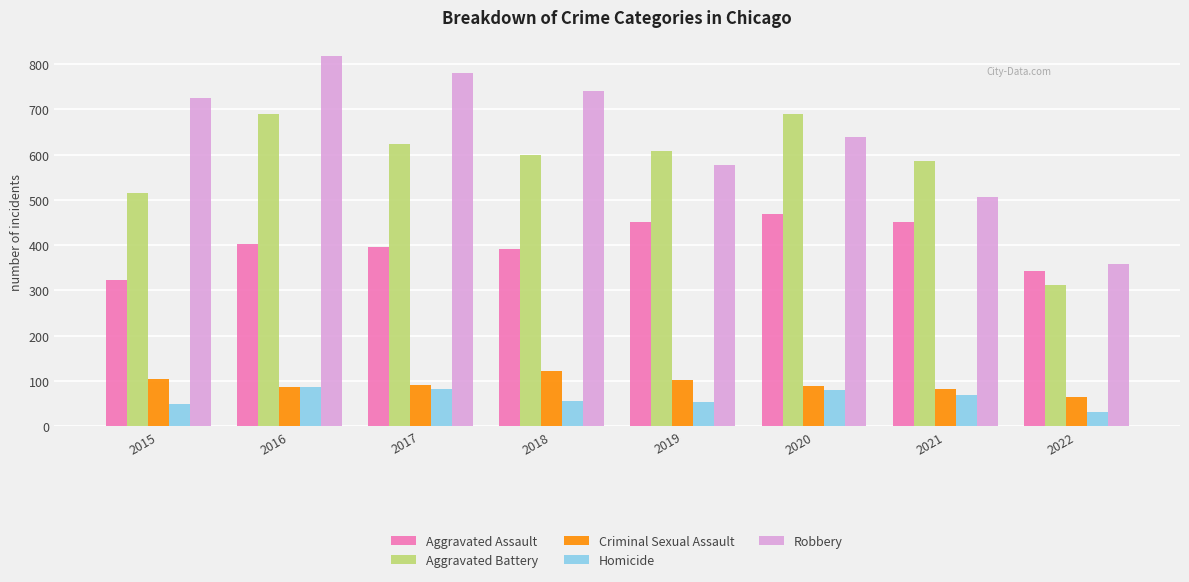

Are the bars horizontal?

No